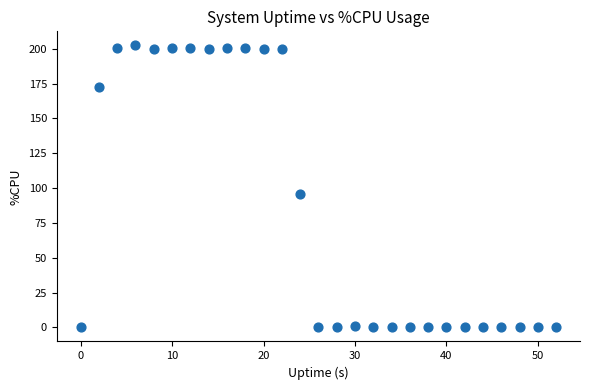

What is the range of X values (max minus min)?

52.0